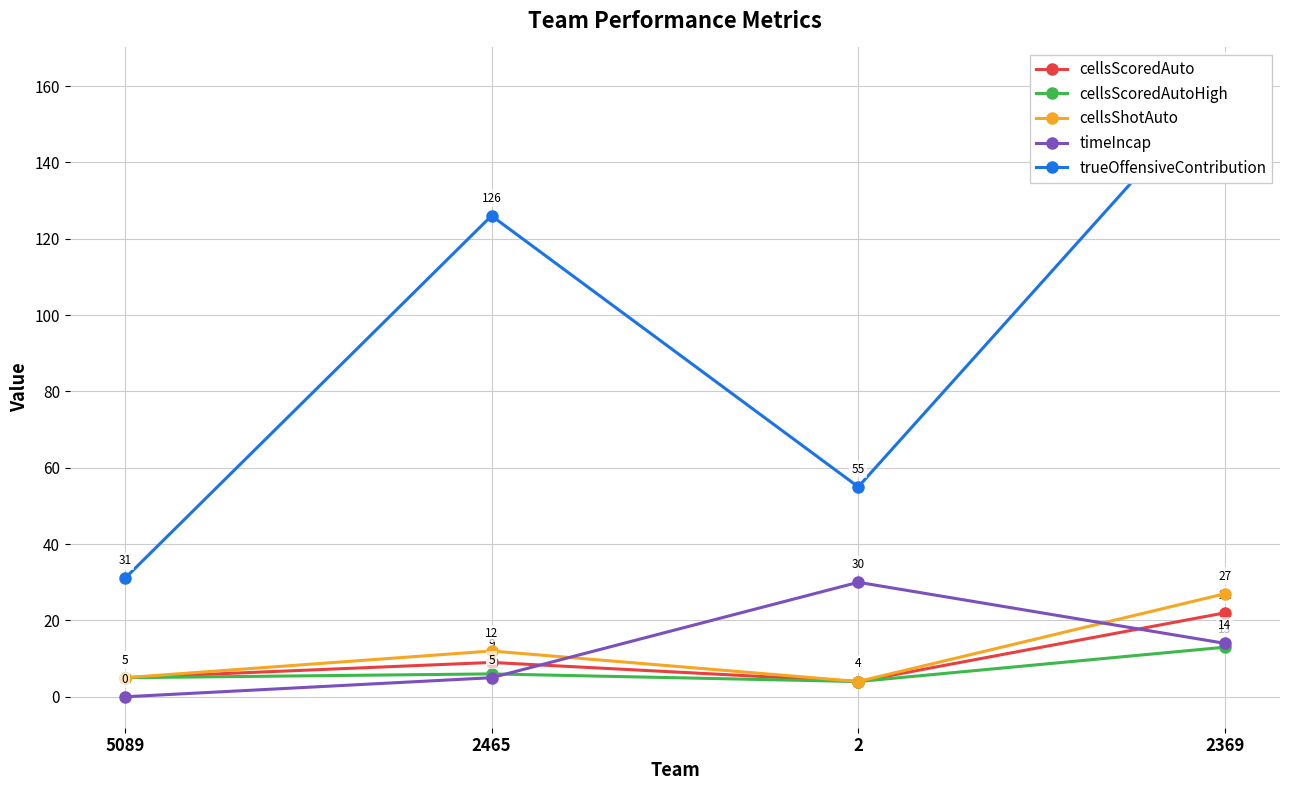

At which category is the sum across all series the highest?

2369